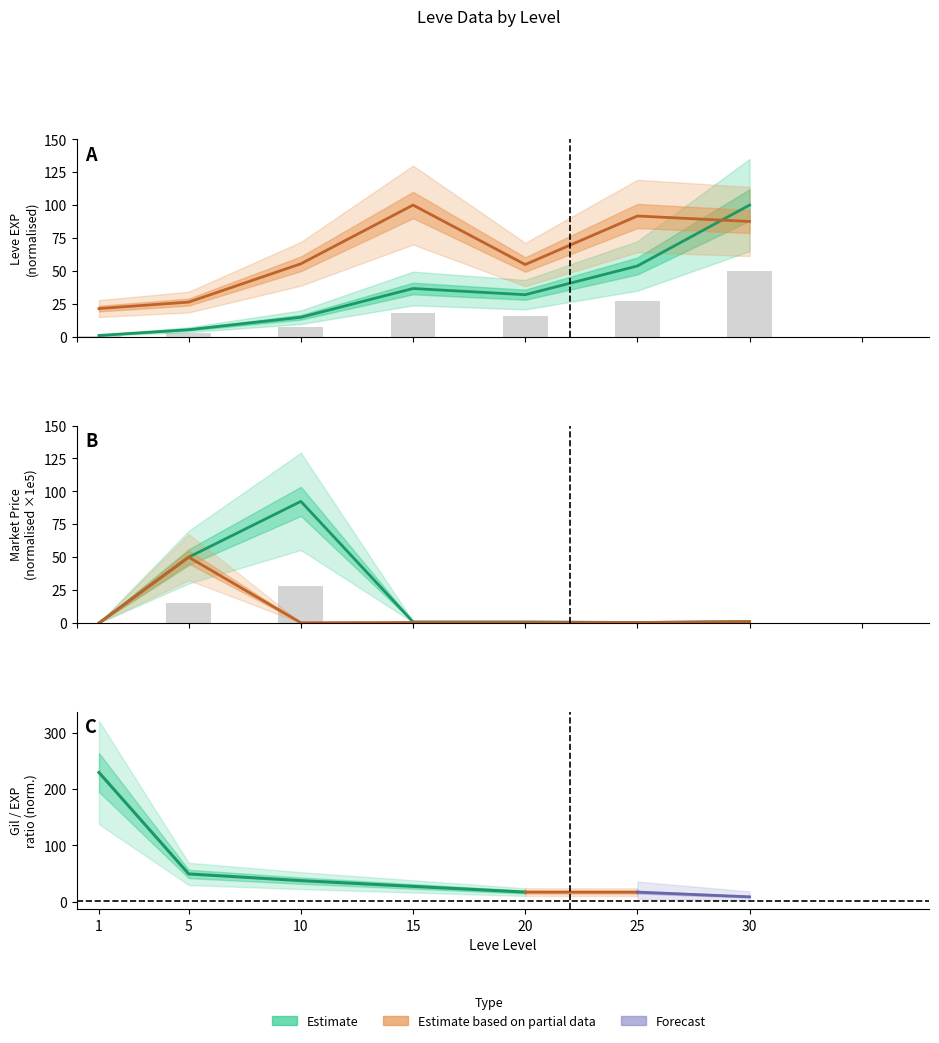

What is the sum of all LevePriceHQ values?

52.4